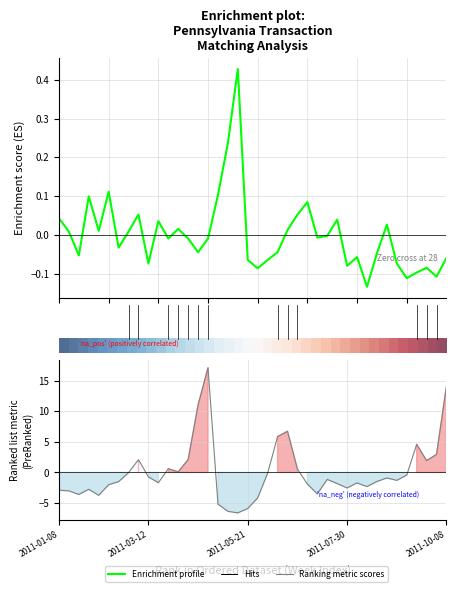

How many categories are shown in the chart?

40